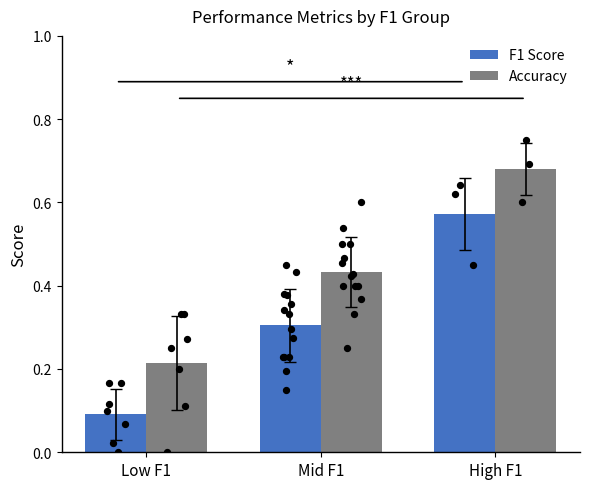

Which series has the largest total across all categories?

Accuracy